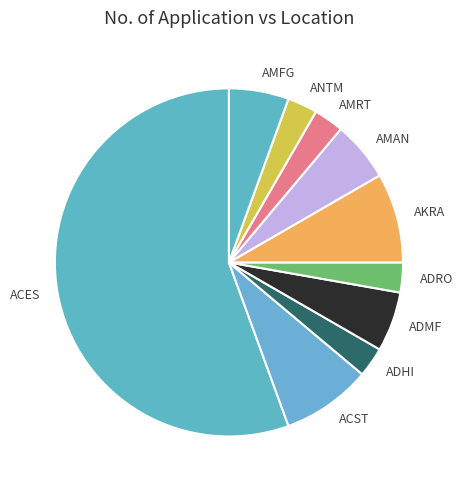

Which category accounts for the majority?

ACES